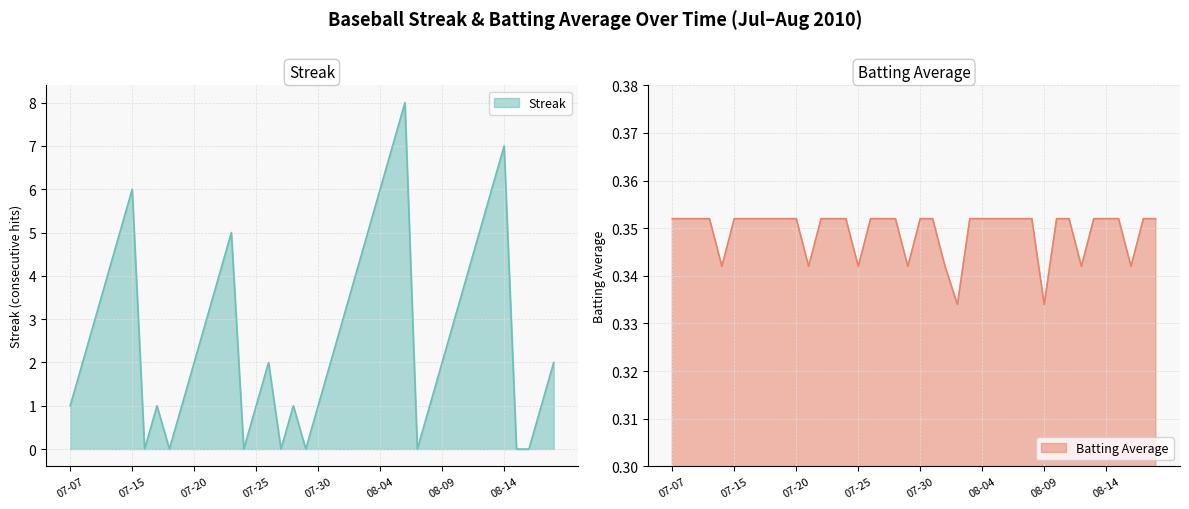

List the labels in order of Batting Average value, largest first.

2010-07-07, 2010-07-08, 2010-07-09, 2010-07-10, 2010-07-15, 2010-07-16, 2010-07-17, 2010-07-18, 2010-07-19, 2010-07-20, 2010-07-22, 2010-07-23, 2010-07-24, 2010-07-26, 2010-07-27, 2010-07-28, 2010-07-30, 2010-07-31, 2010-08-03, 2010-08-04, 2010-08-05, 2010-08-06, 2010-08-07, 2010-08-08, 2010-08-10, 2010-08-11, 2010-08-13, 2010-08-14, 2010-08-15, 2010-08-17, 2010-08-18, 2010-07-11, 2010-07-21, 2010-07-25, 2010-07-29, 2010-08-01, 2010-08-12, 2010-08-16, 2010-08-02, 2010-08-09